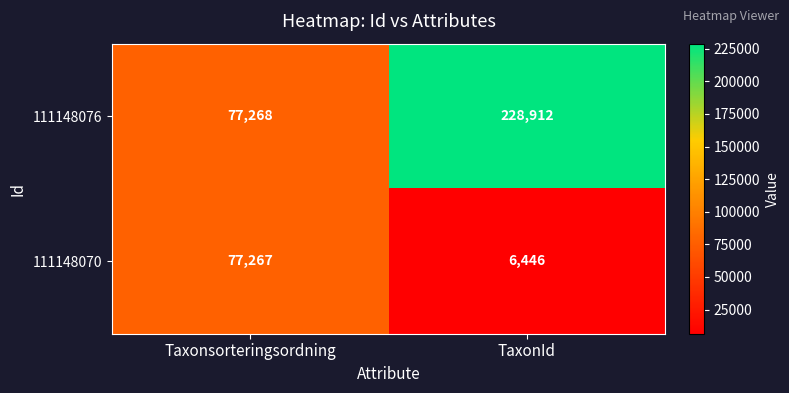

List the series in order of their overall mean, lowest first.

111148070, 111148076